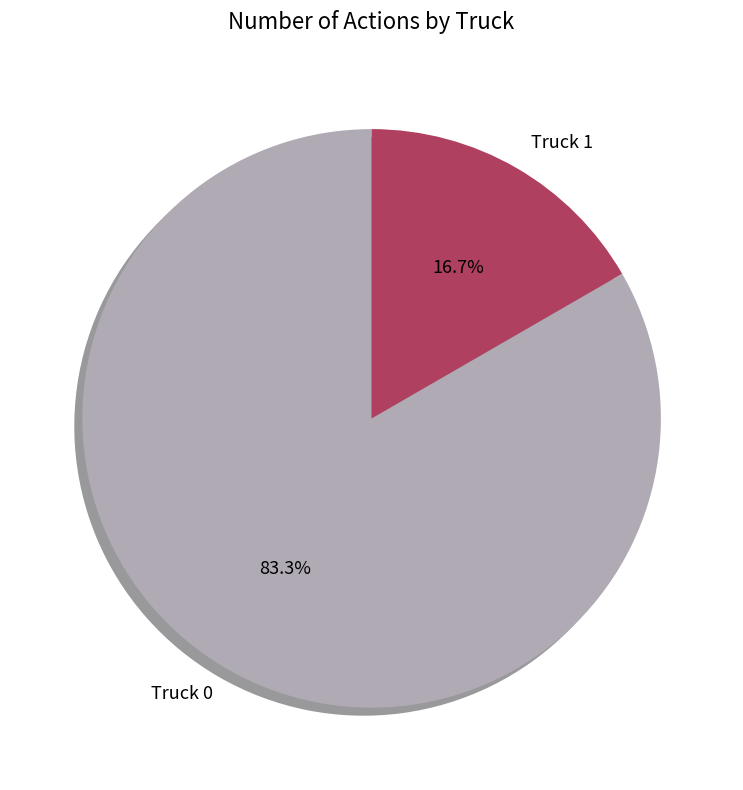

How many slices are in this pie chart?

2